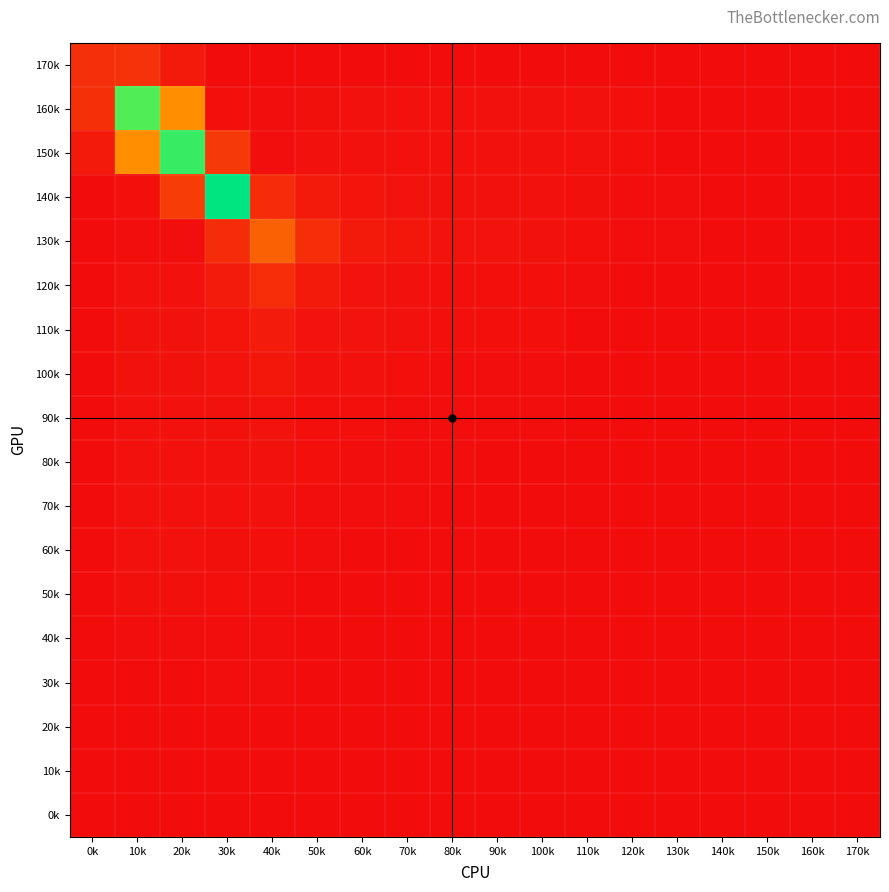

List the series in order of their peak value, highest first.

140k, 150k, 160k, 130k, 170k, 120k, 110k, 100k, 90k, 80k, 70k, 60k, 50k, 40k, 30k, 0k, 20k, 10k